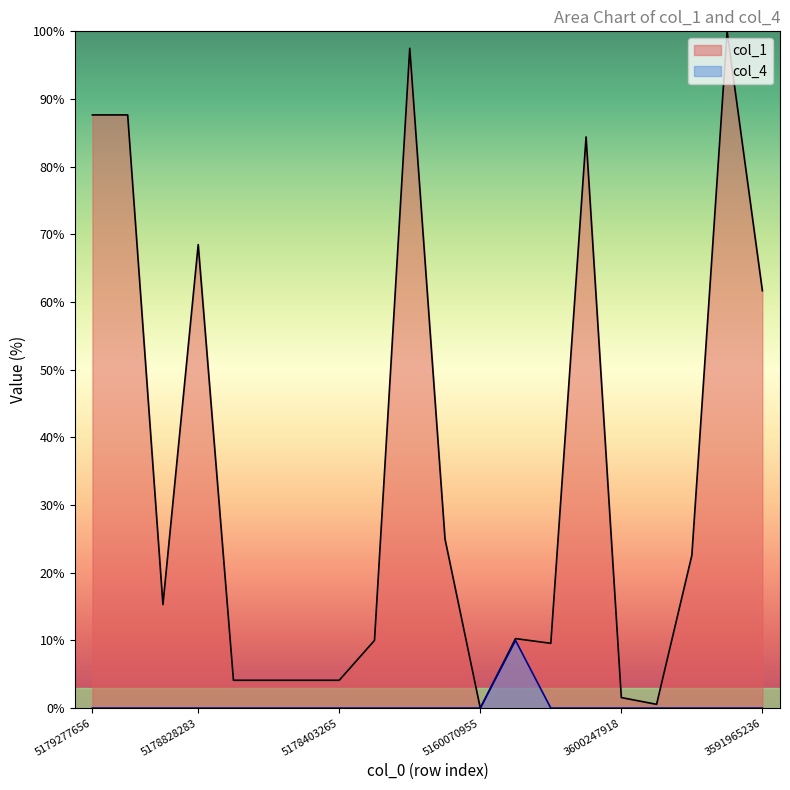

Which series has the widest spread of values?

col_1